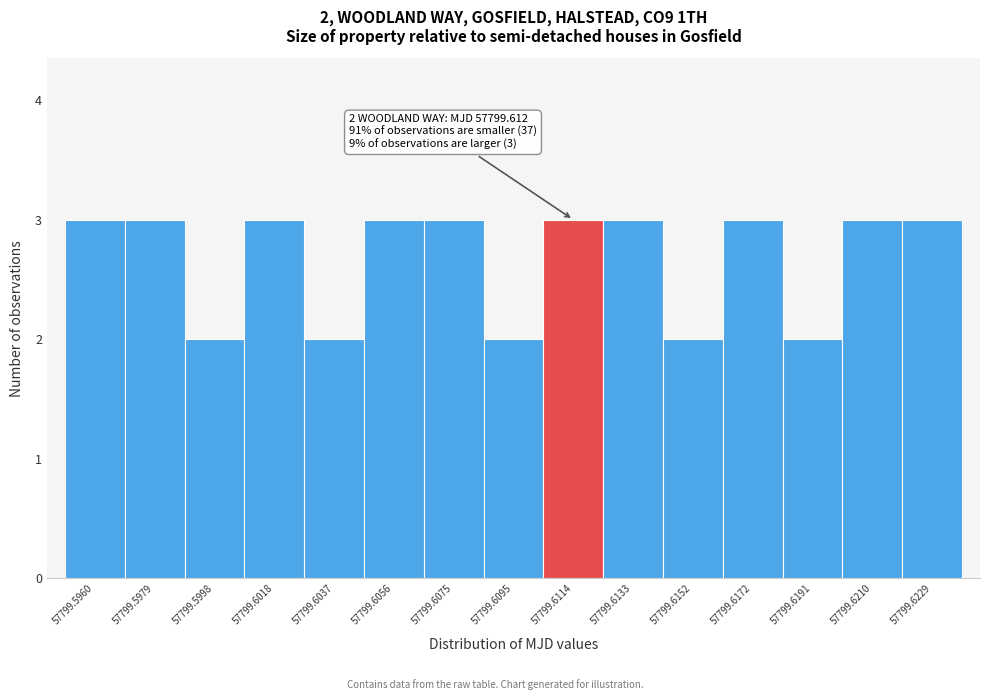

Reading left to right, transcribe all the data shown in this chart.

57799.5960=3	57799.5979=3	57799.5998=2	57799.6018=3	57799.6037=2	57799.6056=3	57799.6075=3	57799.6095=2	57799.6114=3	57799.6133=3	57799.6152=2	57799.6172=3	57799.6191=2	57799.6210=3	57799.6229=3